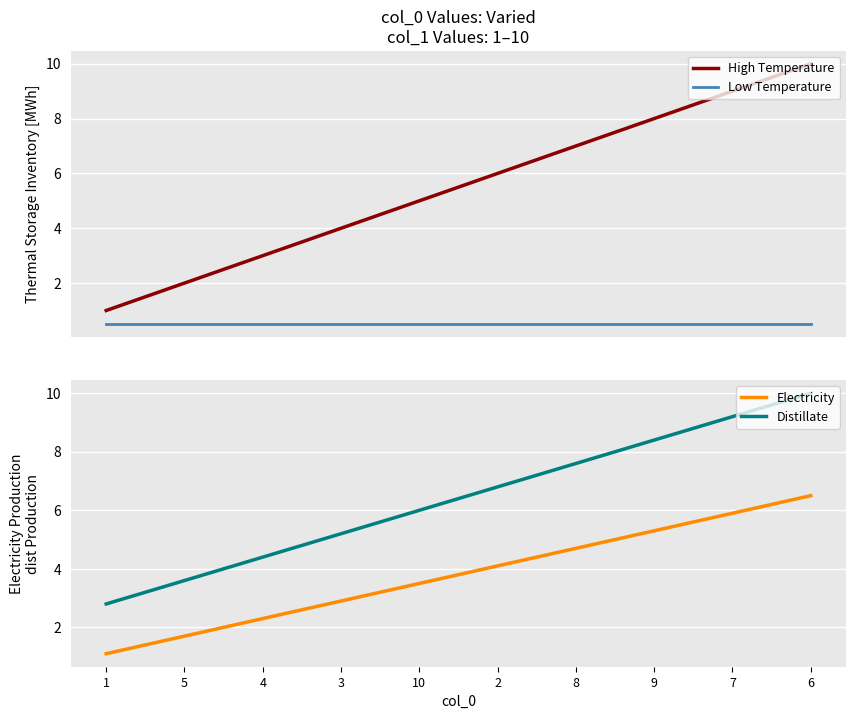

What are all the series names shown in the legend?

High Temperature, Low Temperature, Electricity, Distillate